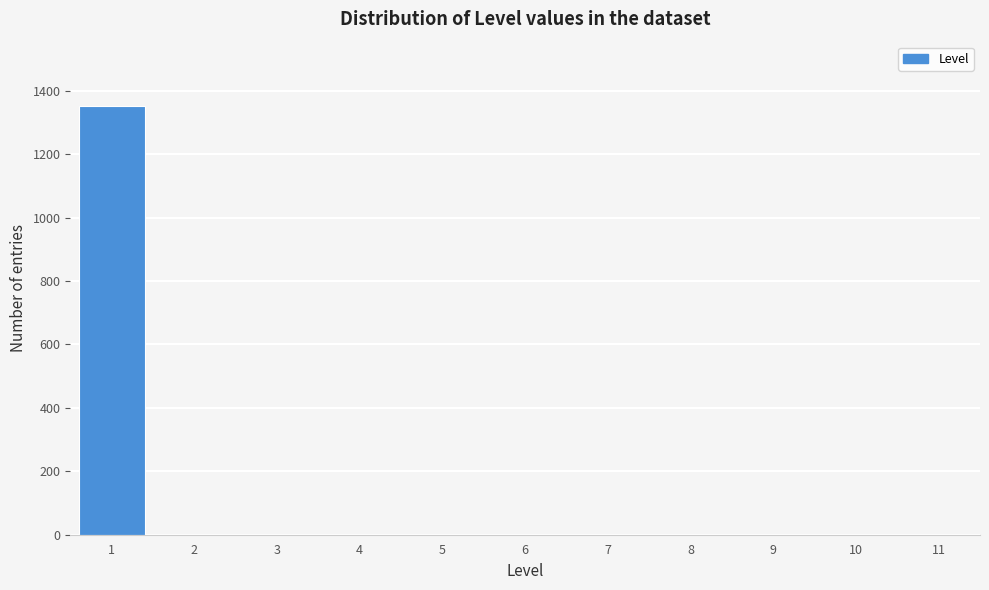

What is the height of the bar covering 0.5 to 1.5 on the x-axis? The values are not printed on the chart, so give them approximately, as read against the axis.

1360